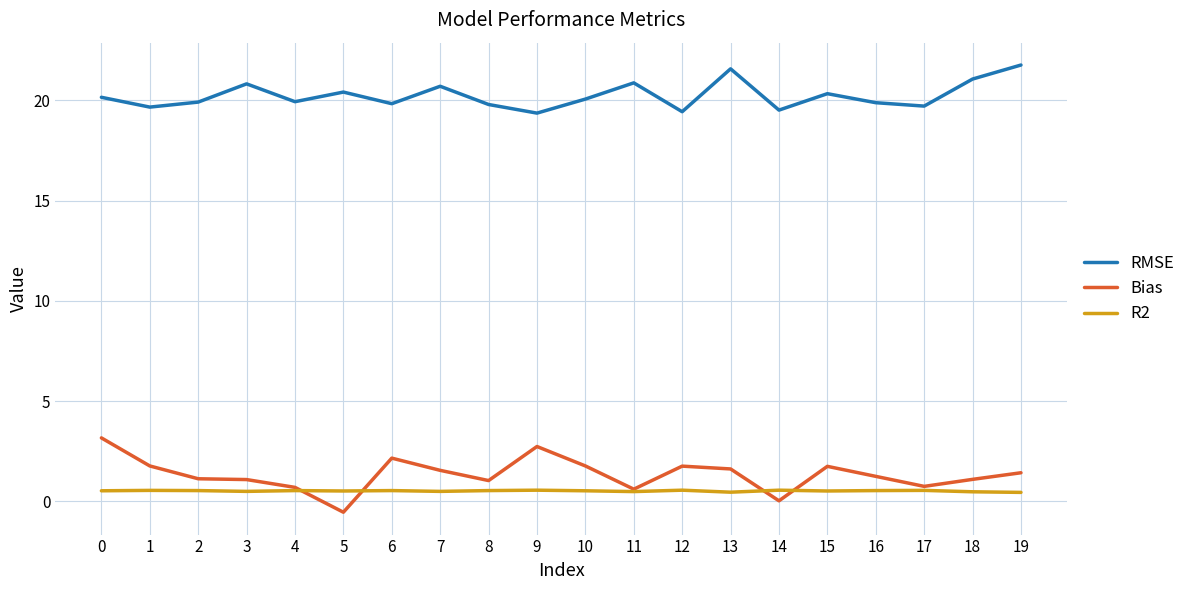

List the series in order of their peak value, lowest first.

R2, Bias, RMSE